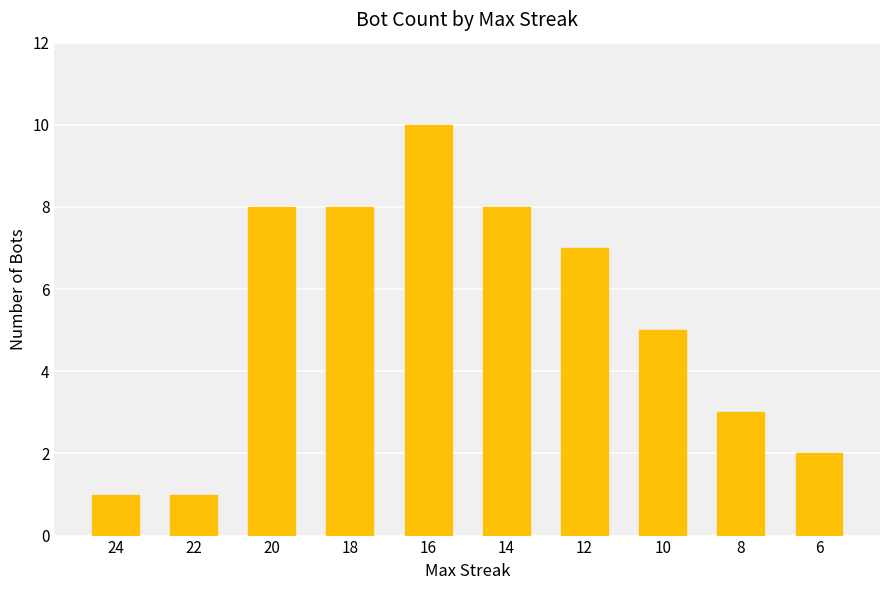

Approximately how many times larger is the value at 18 compared to 6?

4.0